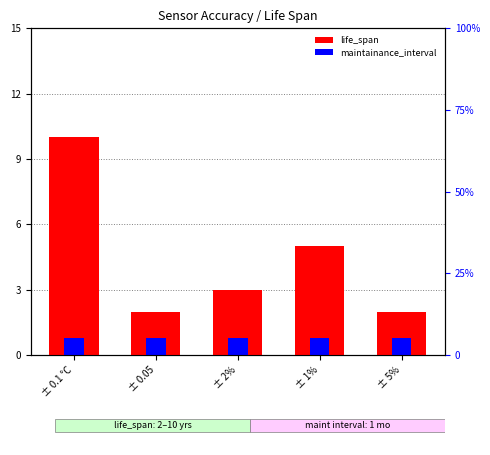

What is the sum of all maintainance_interval values?

4.0